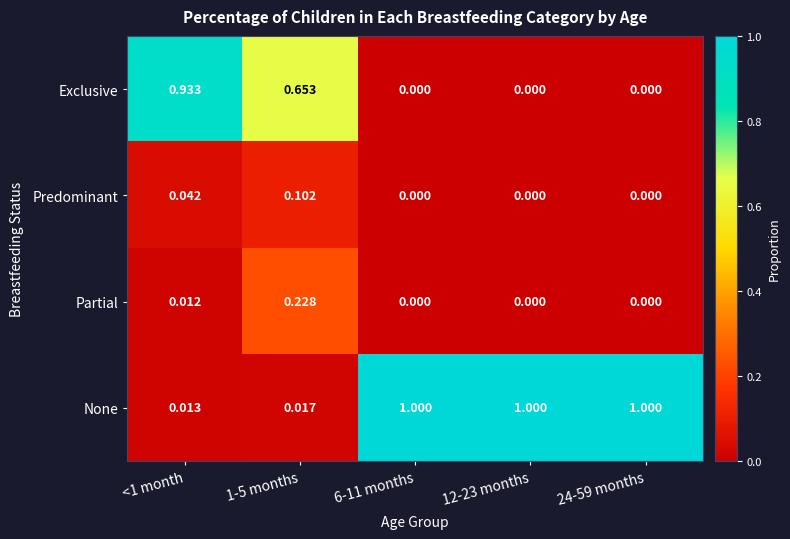

List the series in order of their peak value, lowest first.

Predominant, Partial, Exclusive, None